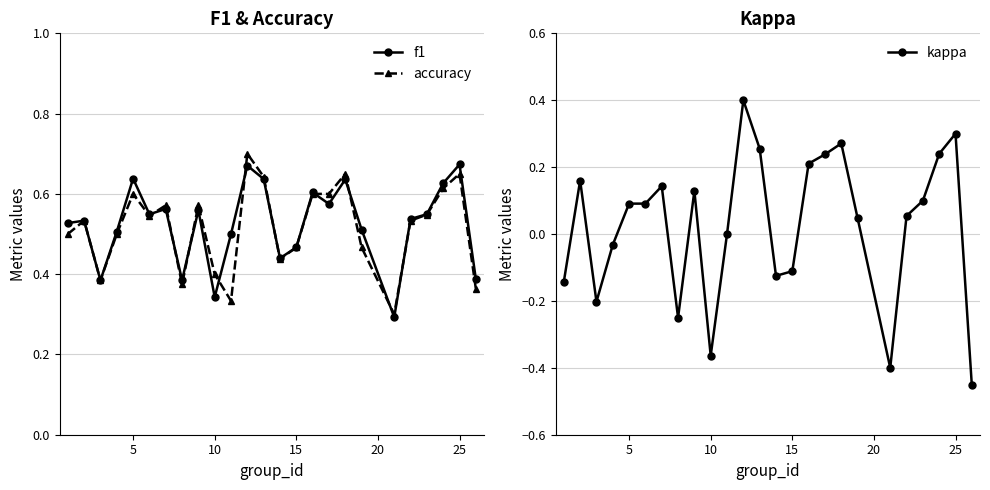

Count the f1 values in the range 0 to 1.

25